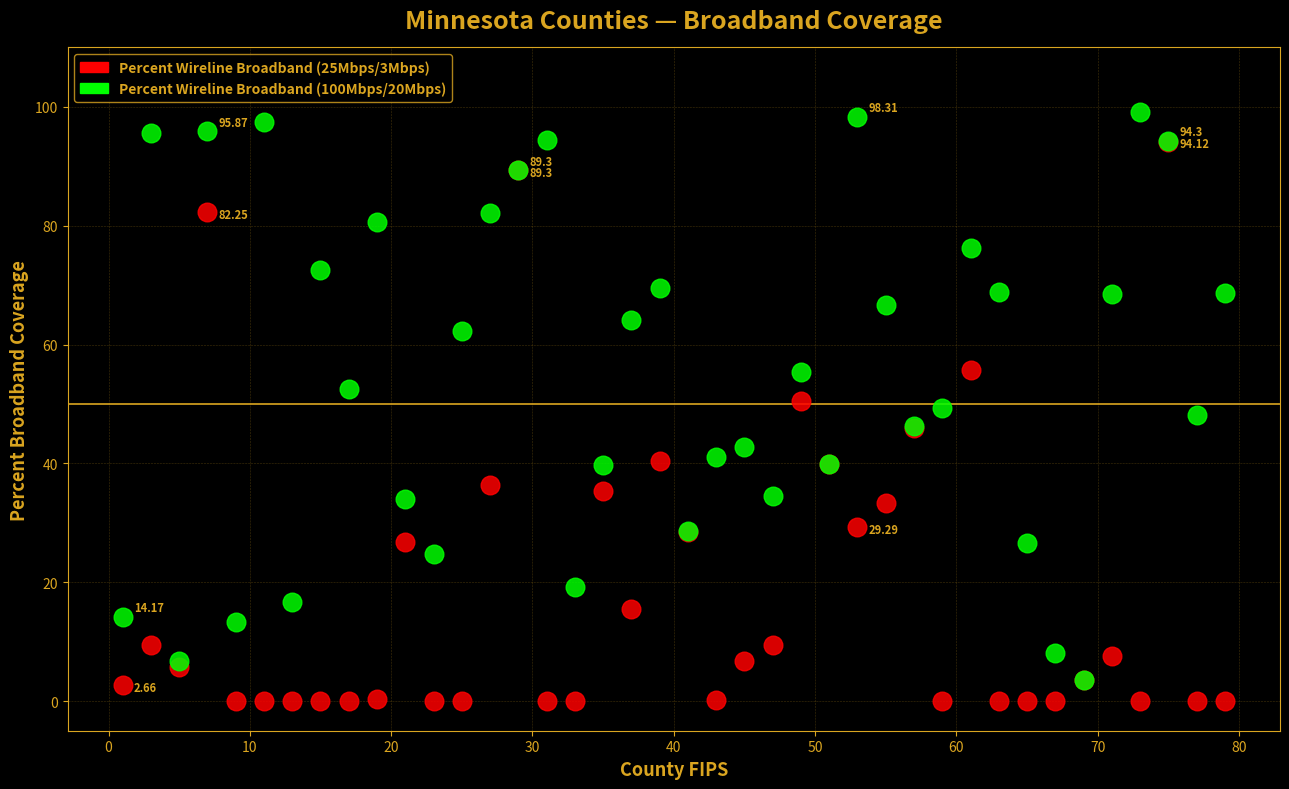

Which series has the widest spread of Y values?

Percent Wireline Broadband (100Mbps/20Mbps)